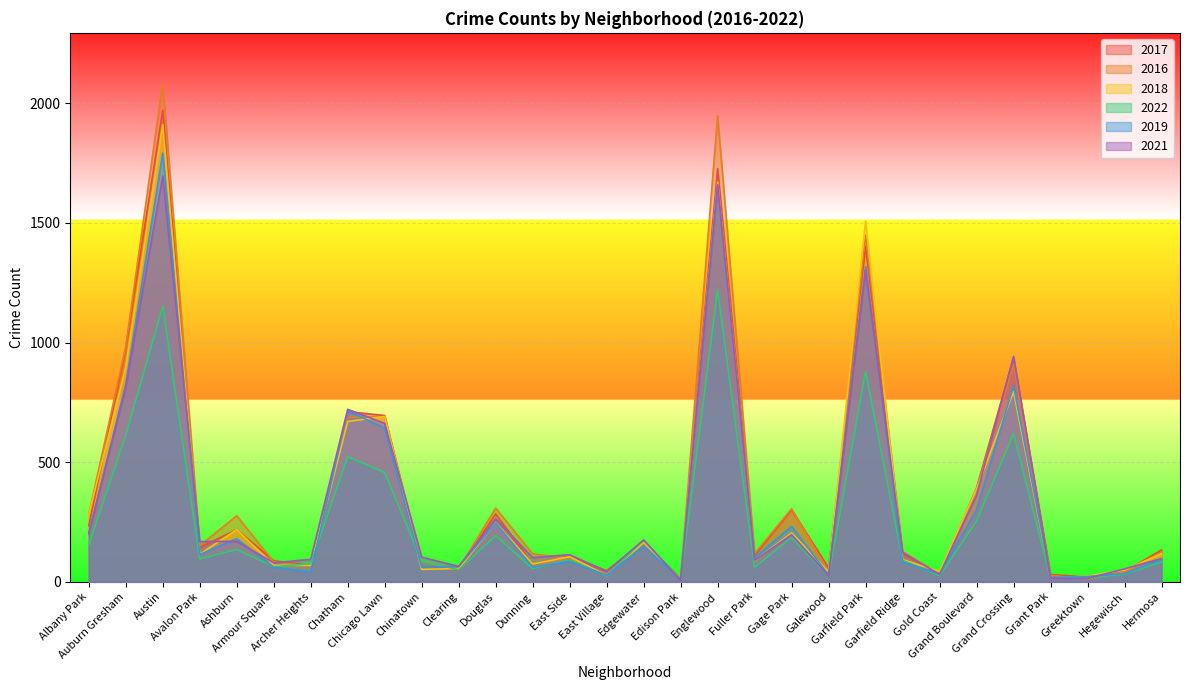

Reading left to right, list all the values displayed in this chart.

2017: 234	978	1971	143	218	88	69	711	695	63	49	284	72	108	46	166	12	1727	110	301	58	1401	118	31	392	936	30	20	43	133
2016: 282	983	2086	151	276	83	65	687	690	84	54	308	117	97	32	162	12	1948	118	305	42	1449	126	33	384	908	26	11	42	124
2018: 281	898	1911	115	218	69	69	670	691	52	55	246	74	105	26	164	9	1671	87	204	41	1508	93	43	388	795	15	24	49	117
2022: 154	612	1152	95	135	63	76	523	457	87	50	193	55	92	25	174	7	1220	61	185	24	878	90	25	254	619	16	16	32	83
2019: 199	826	1792	114	180	61	41	714	643	61	64	245	61	85	27	150	8	1654	101	232	28	1317	83	32	301	820	18	22	34	93
2021: 203	811	1696	168	169	79	94	721	662	103	64	263	101	113	43	175	6	1660	89	197	25	1304	123	31	362	942	15	14	54	97